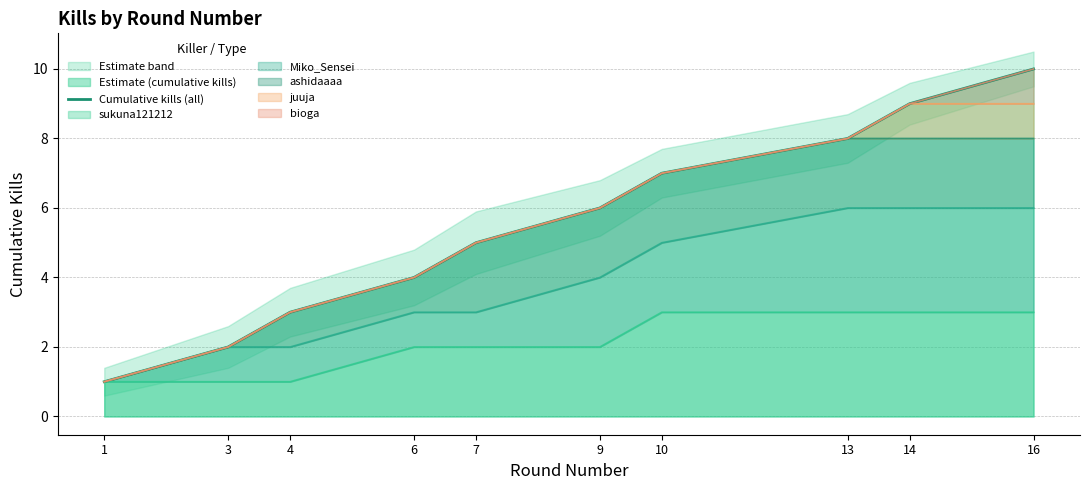

At which label is the value closest to 5?

7